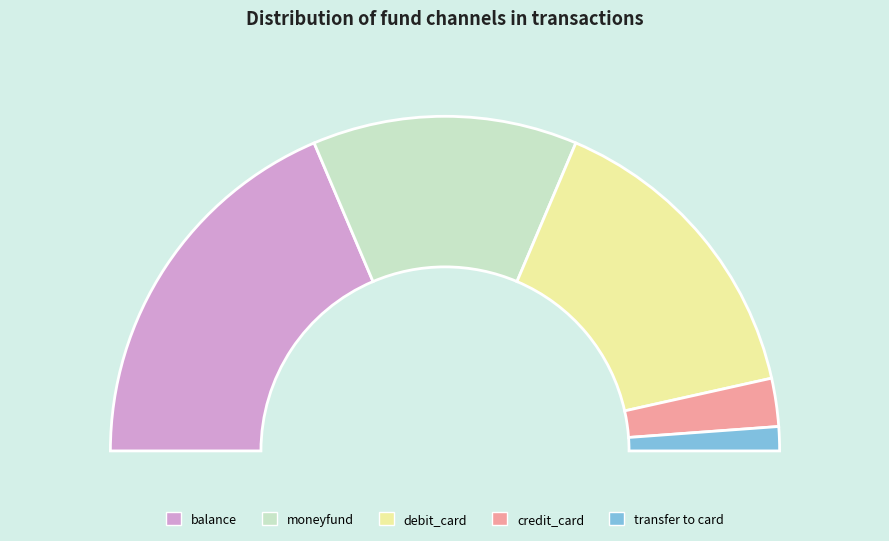

Which slice is the largest?

balance